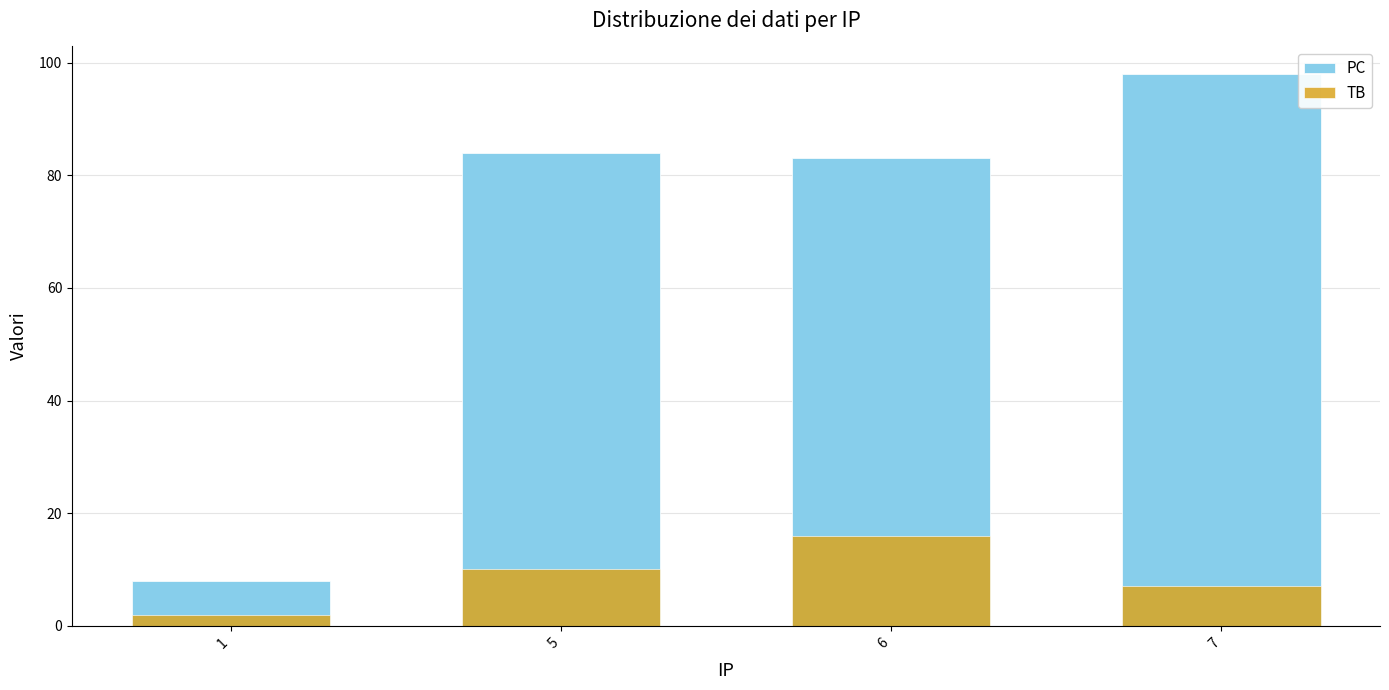

How many values in the TB series are below 10?

2